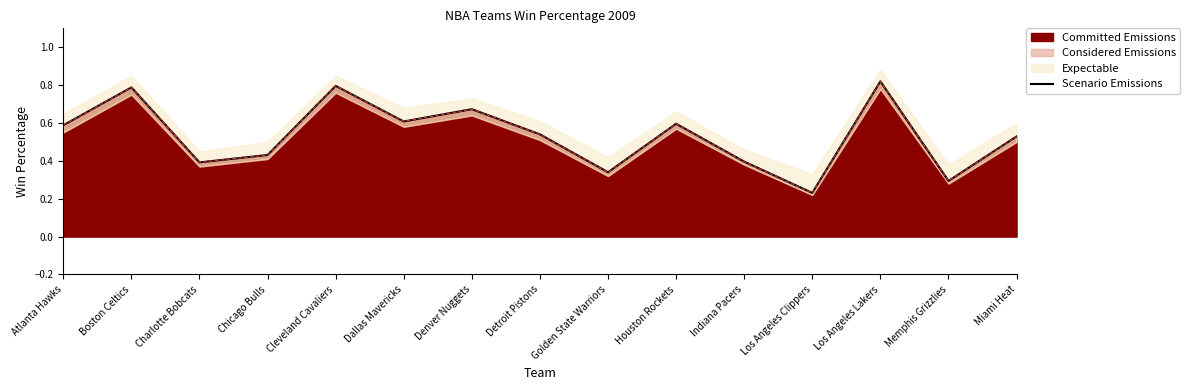

At which label is the value closest to 0?

Los Angeles Clippers